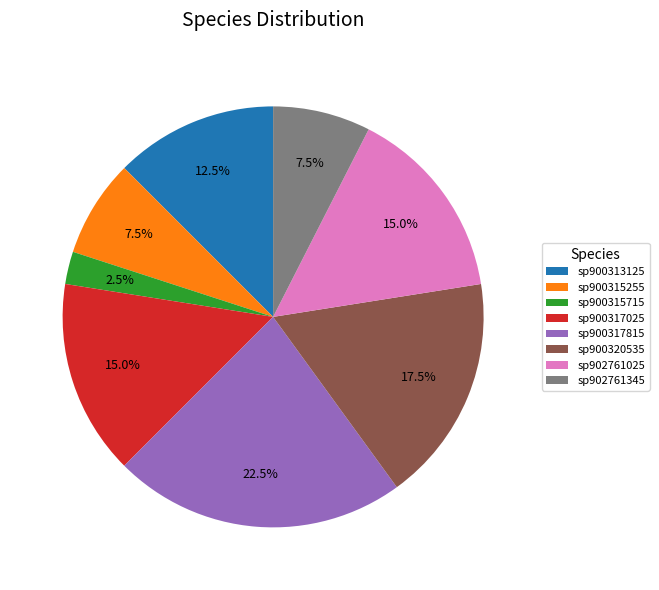

Which category has the biggest portion of the pie?

sp900317815